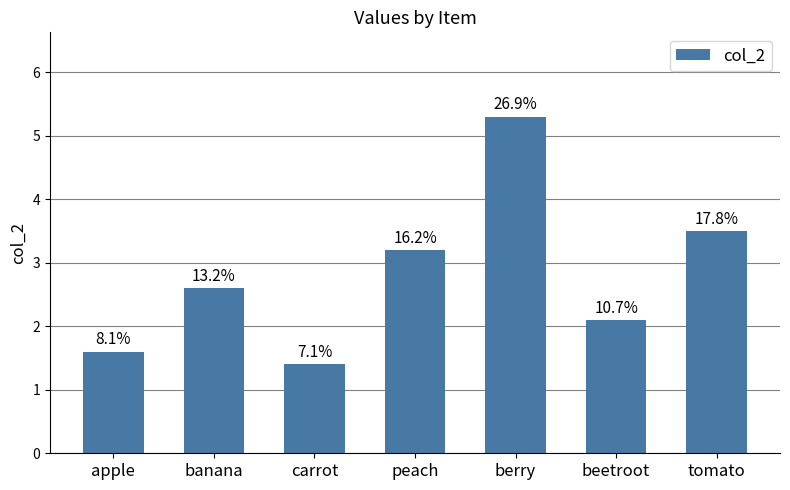

Which label corresponds to the smallest value in the chart?

carrot